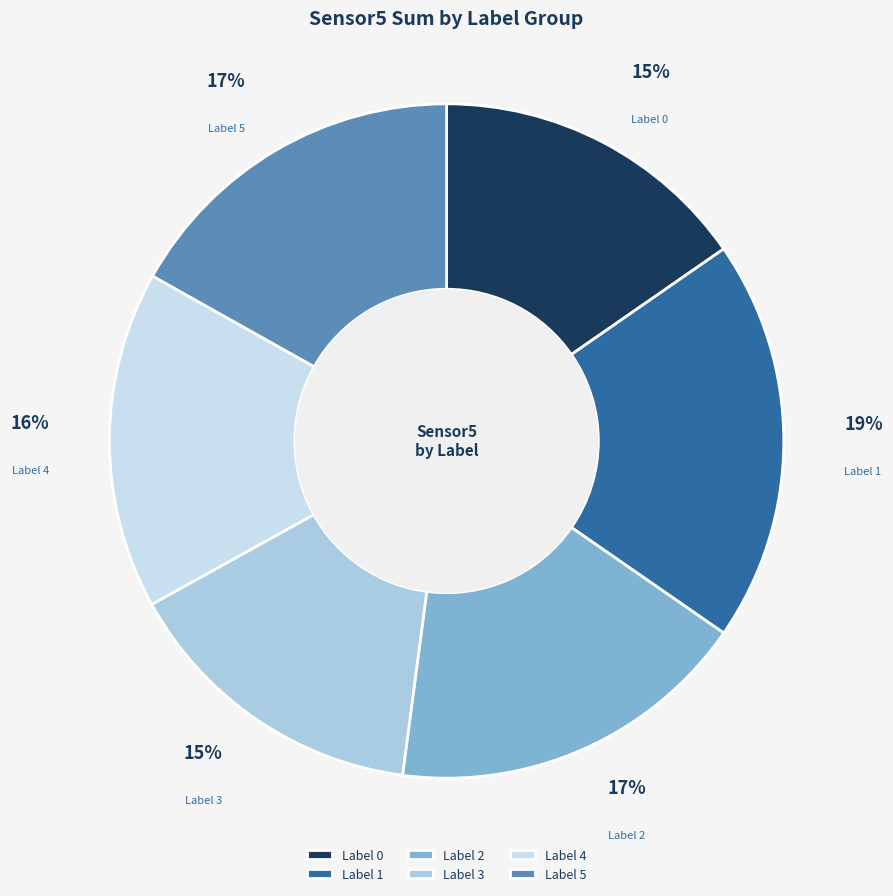

Is the sum of Label 4 and Label 5 greater than half?

No